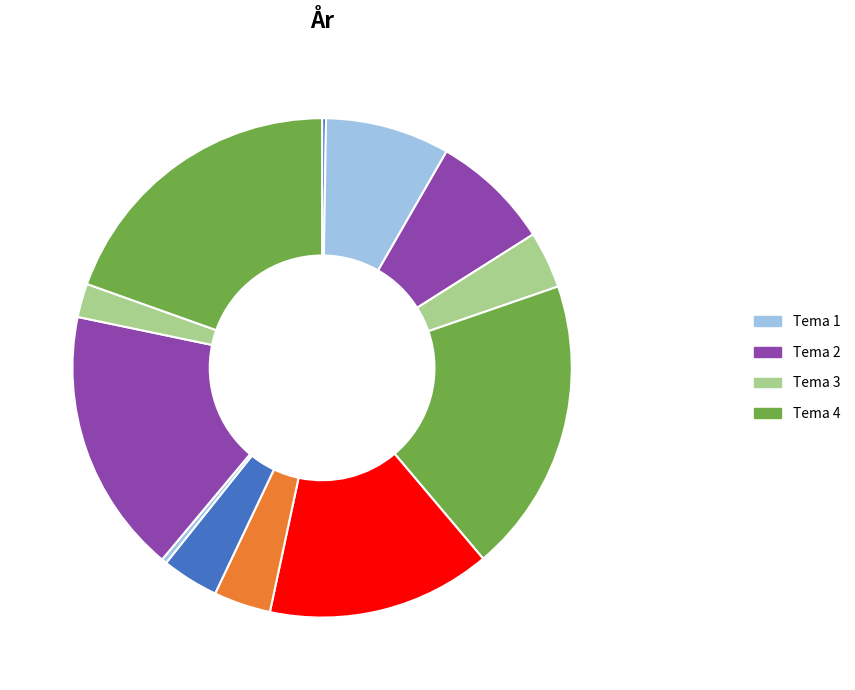

Is there a majority slice in this chart?

No